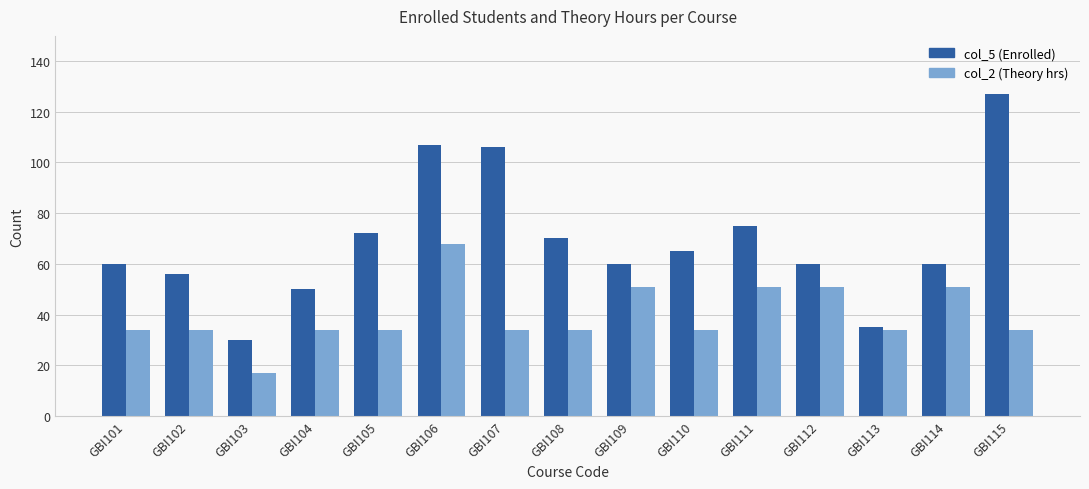

What is the difference between the highest and lowest values at GBI114?

9